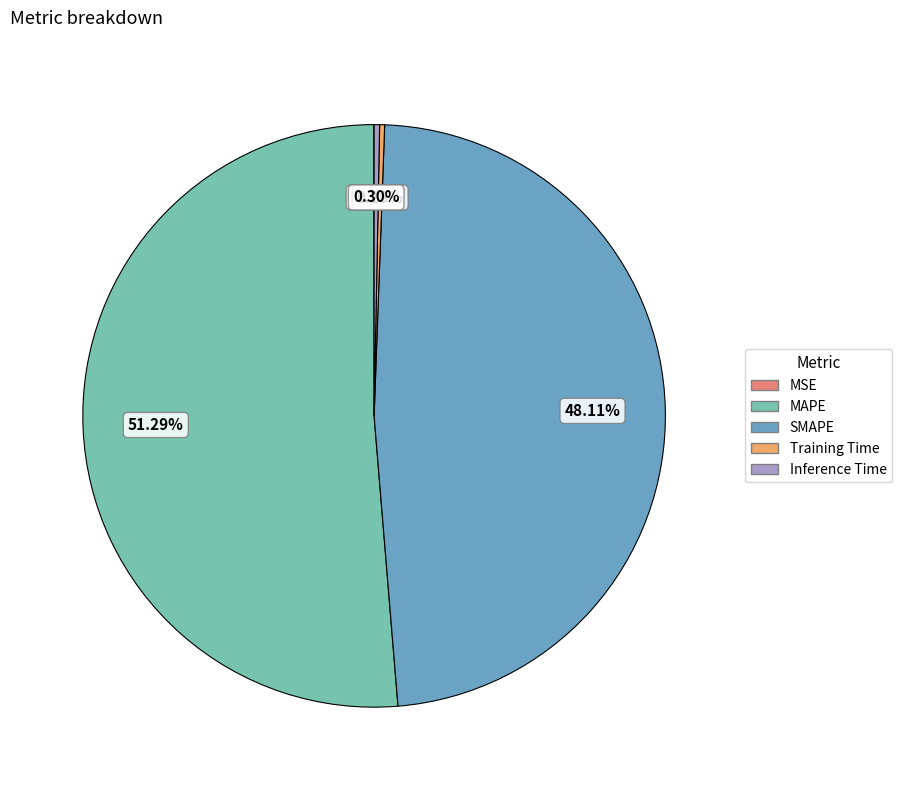

What is the largest slice in the pie chart?

MAPE